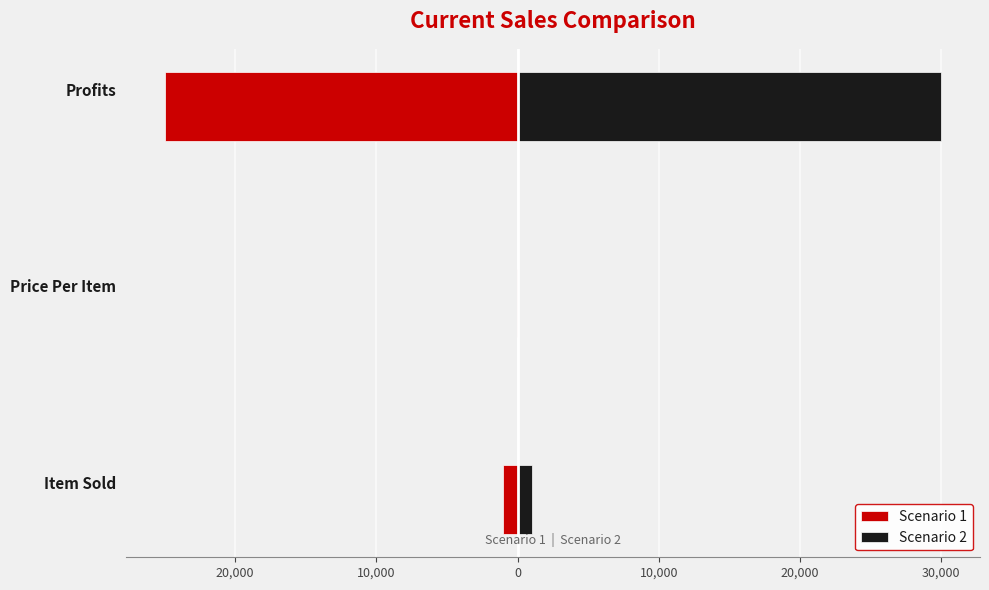

How many distinct data groups are displayed?

2